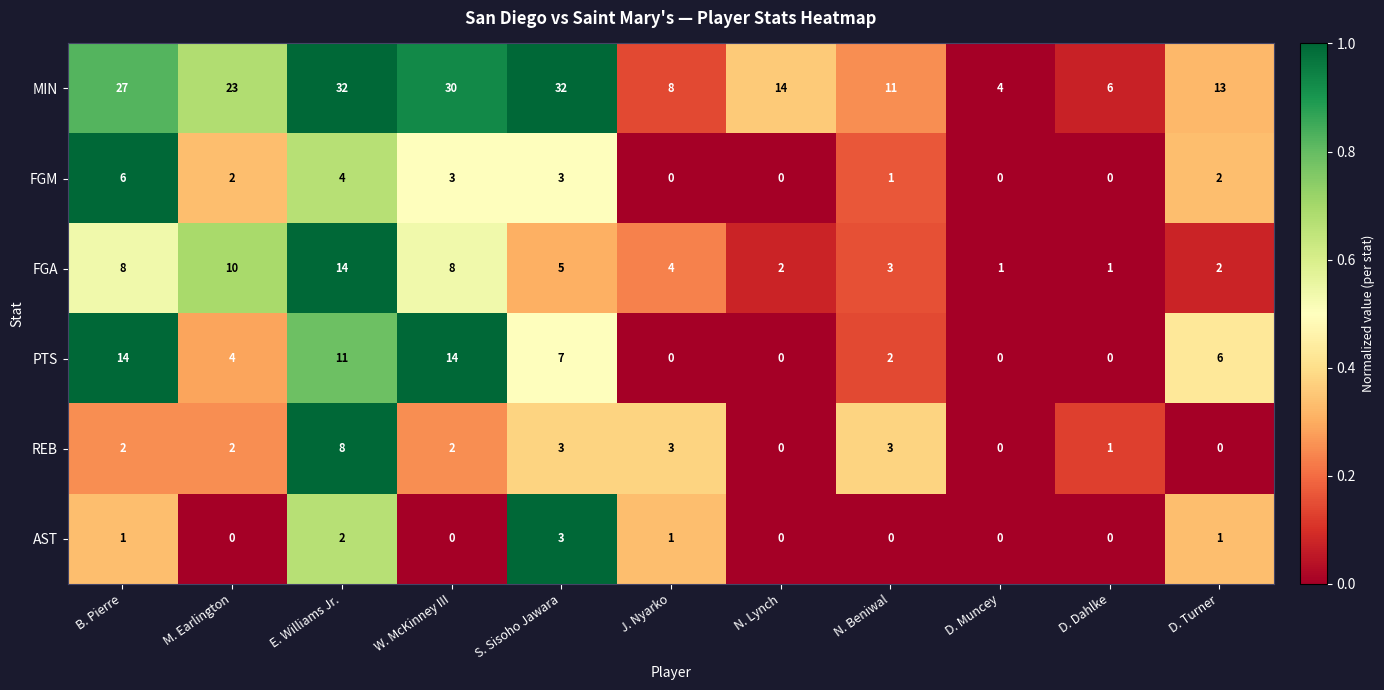

Is it true that MIN equals 46 at S. Sisoho Jawara?

False